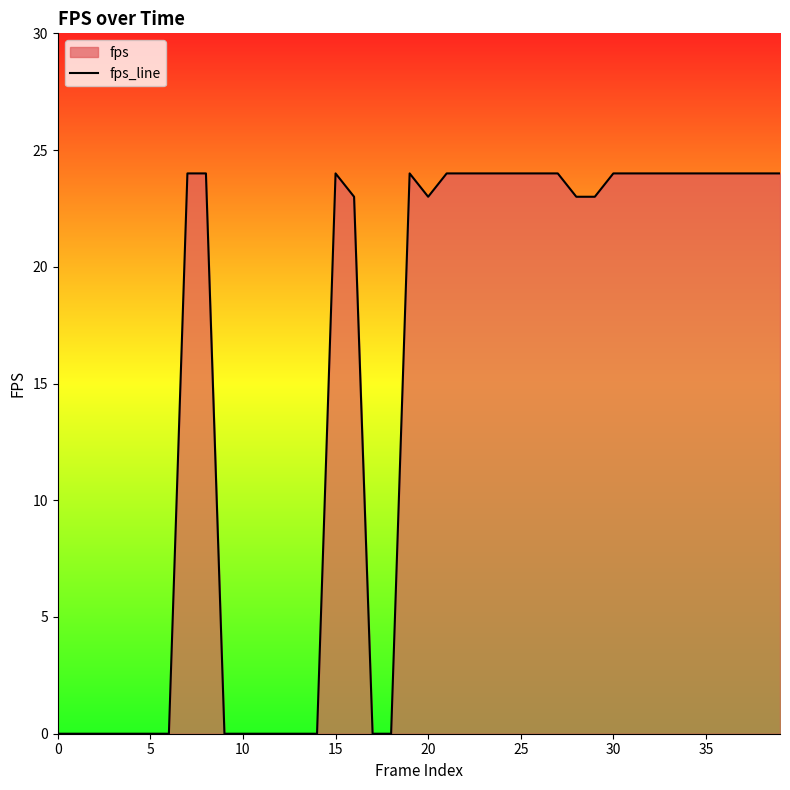

What is the maximum value shown in the chart?

24